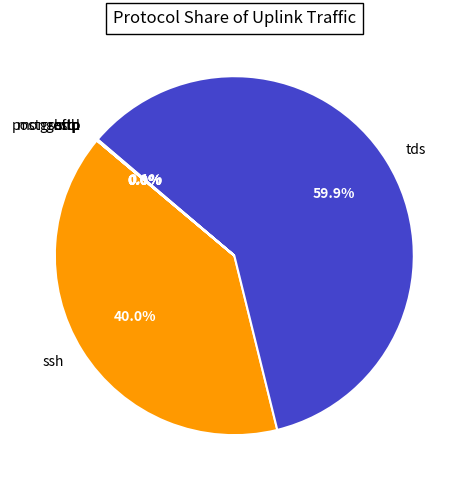

What is the largest slice in the pie chart?

tds